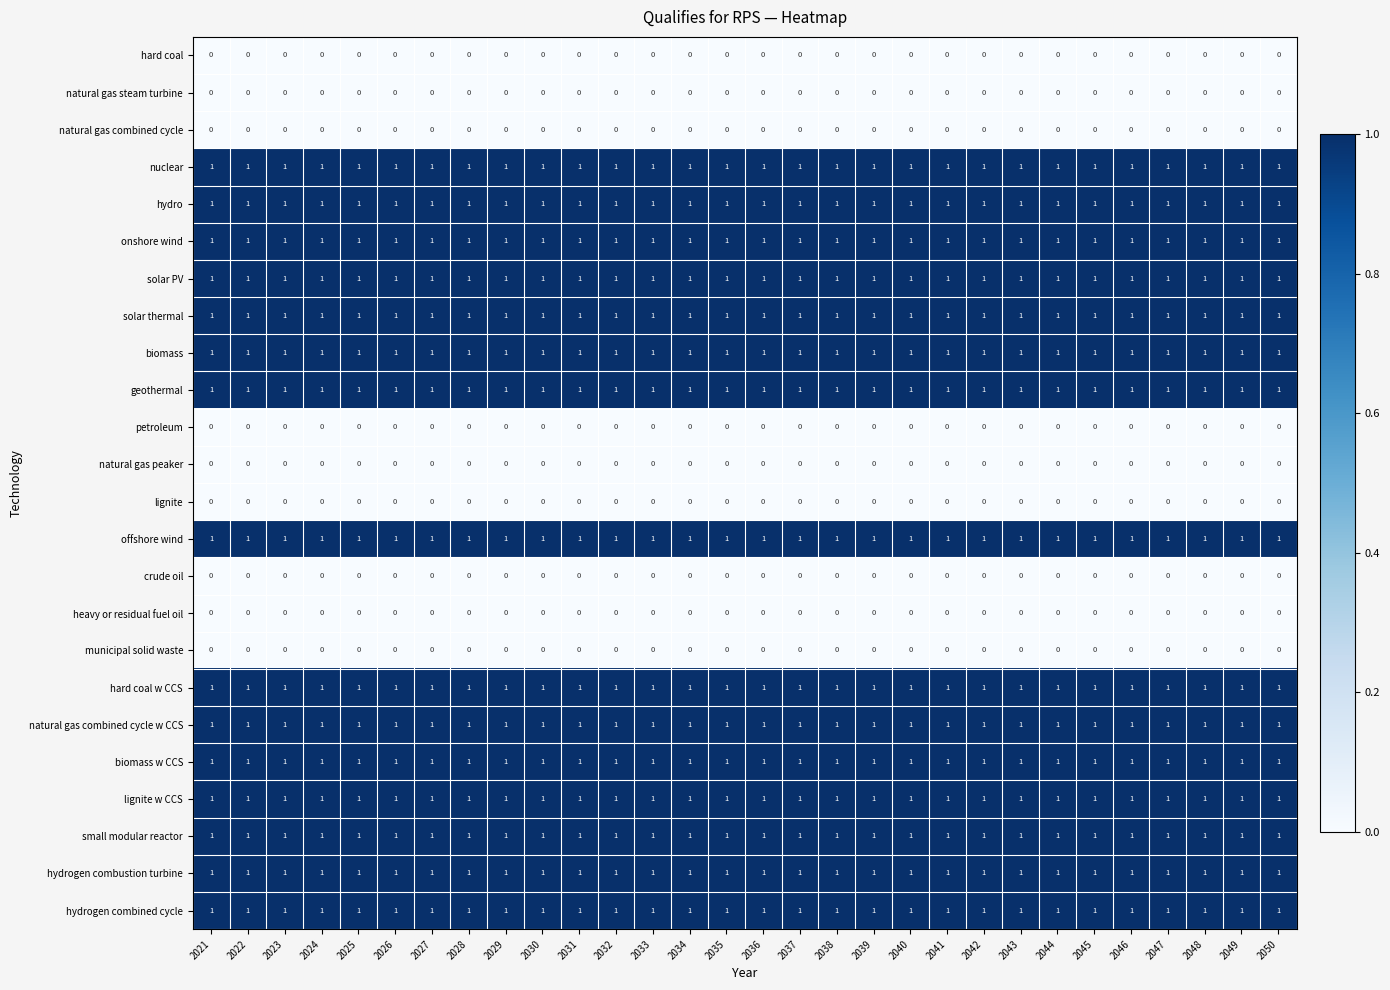

What is the spread (max minus min) of values at 2029?

1